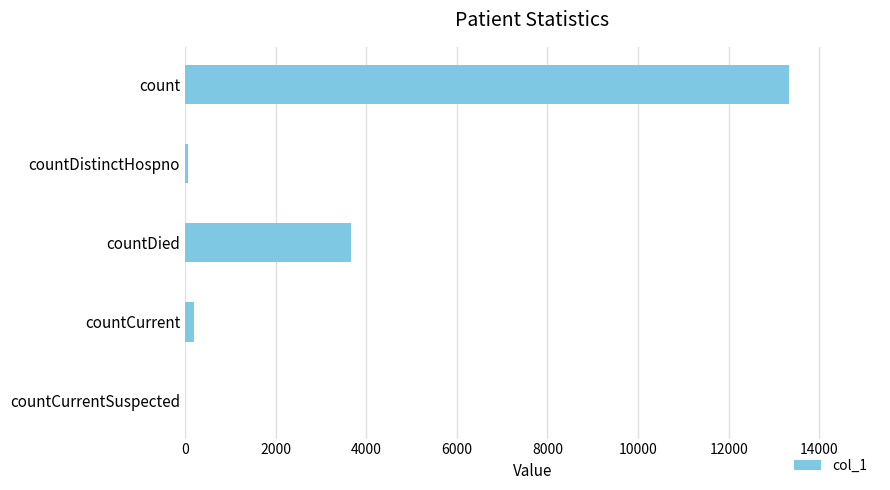

Where is the data nearest to the value 6669?

countDied